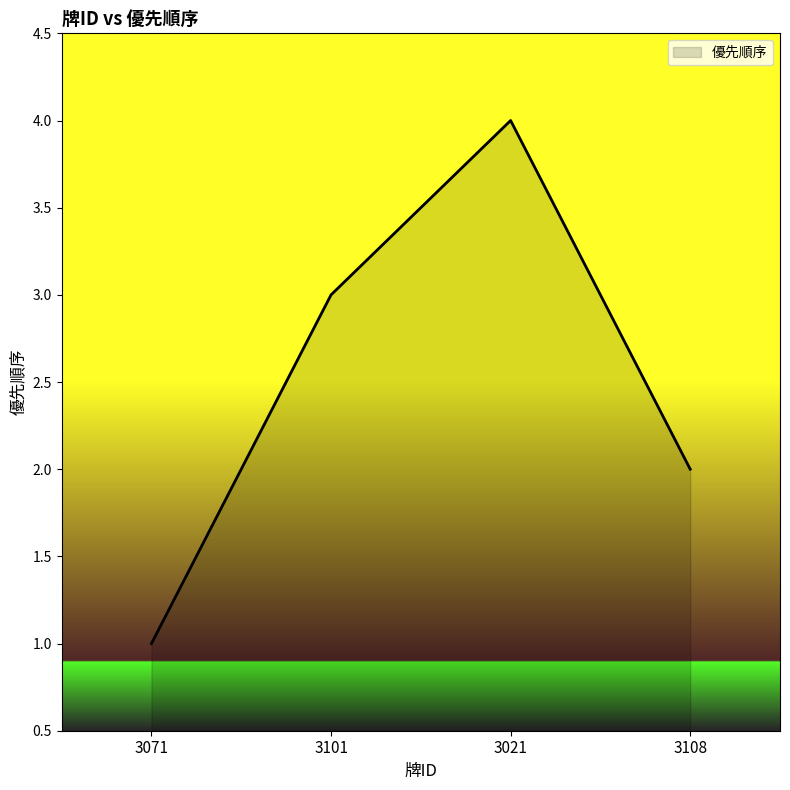

How many interior local peaks (higher than both neighbors) does the data have?

1